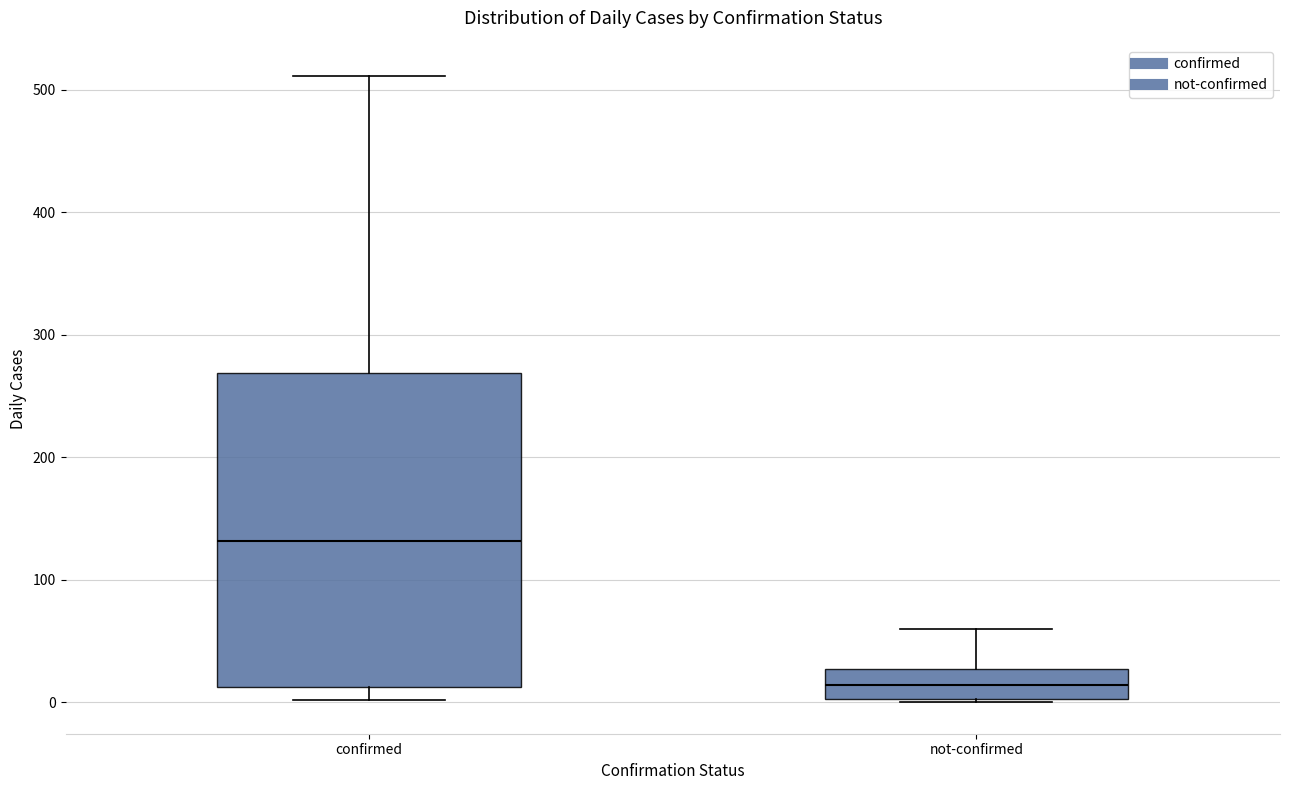

Which box is the tallest, from its lower edge to its upper edge?

confirmed